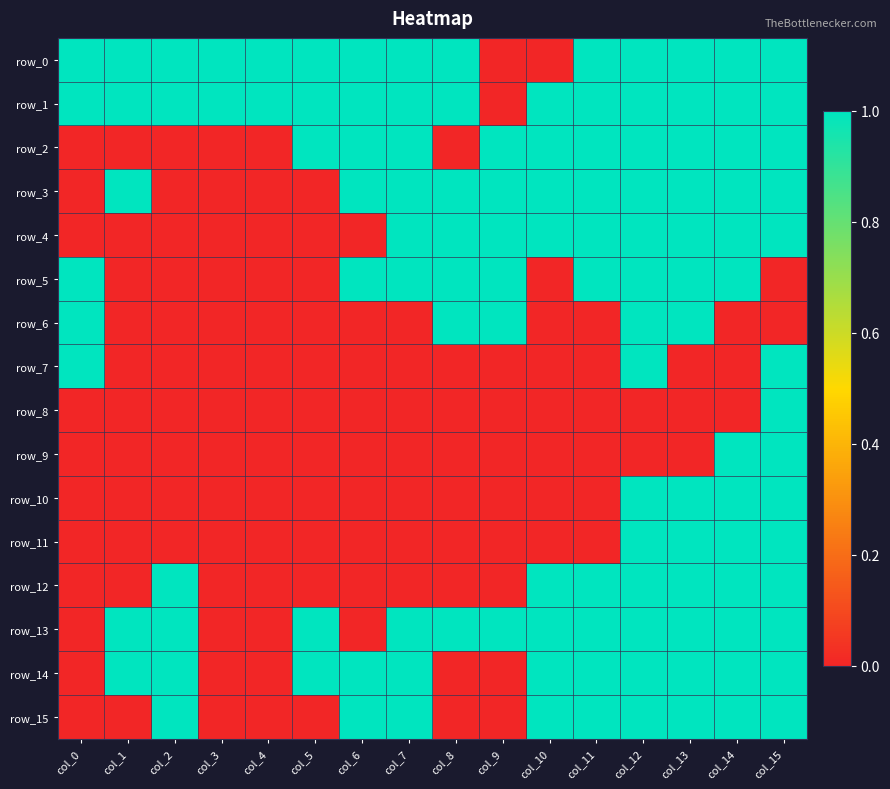

What is the average value of the row_5 series?

1